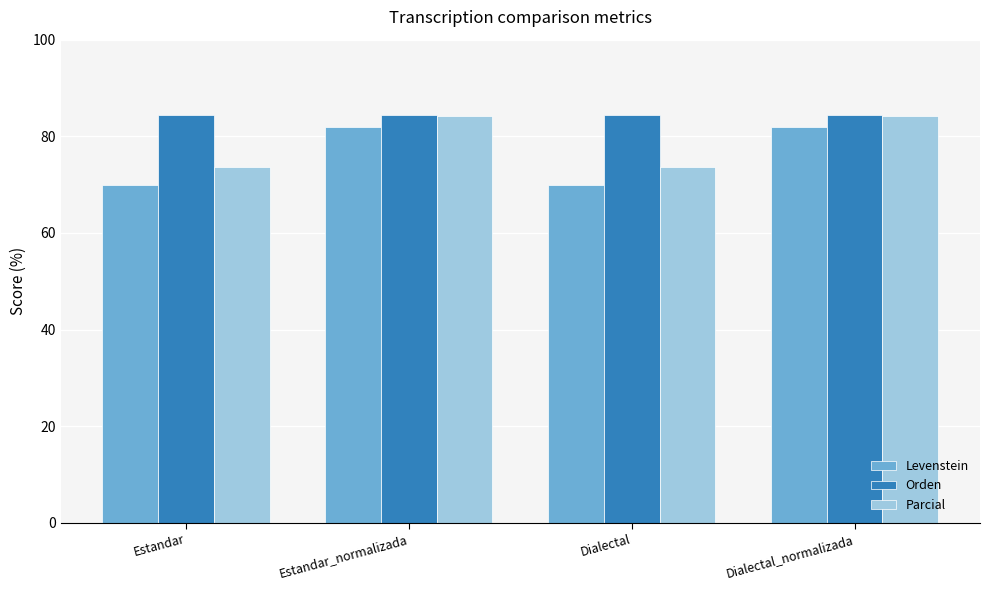

What value does the Levenstein series have at Dialectal?

69.8